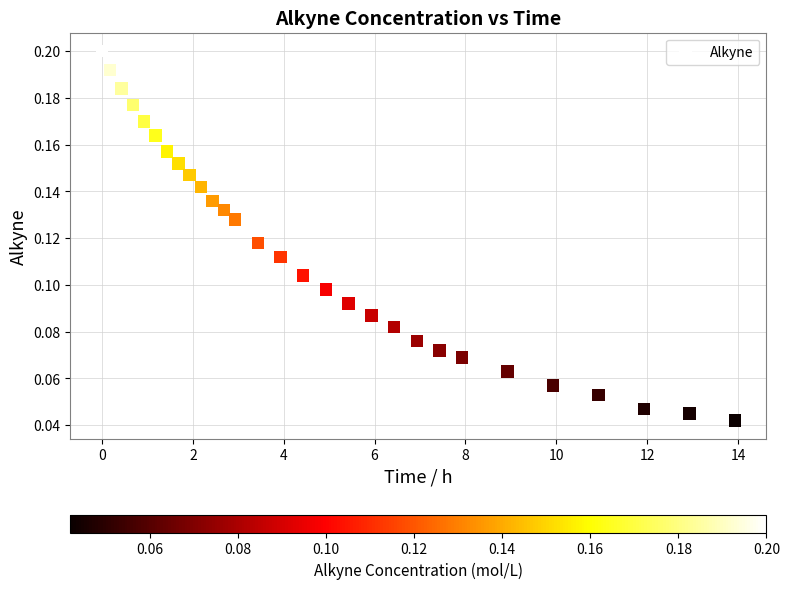

What is the range of X values (max minus min)?

13.9